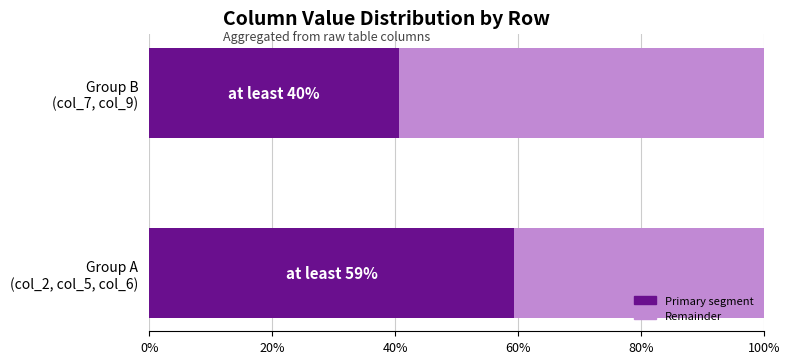

What is the minimum value for Primary segment?

40.6